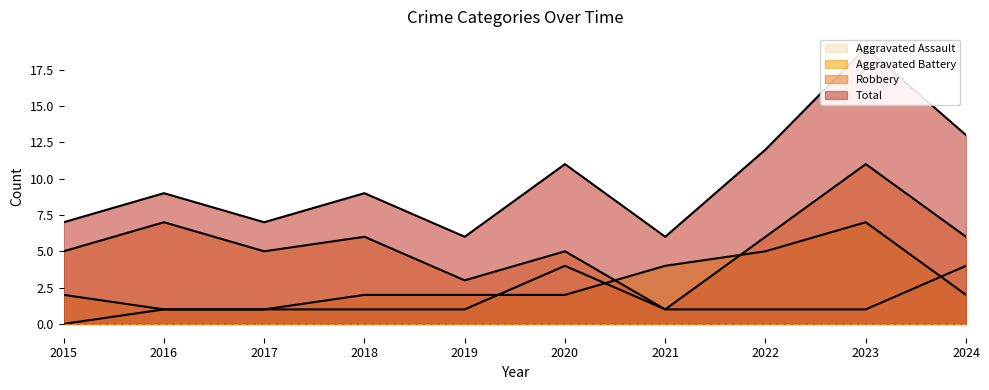

True or false: Total has a value of 4 at 2018.

False